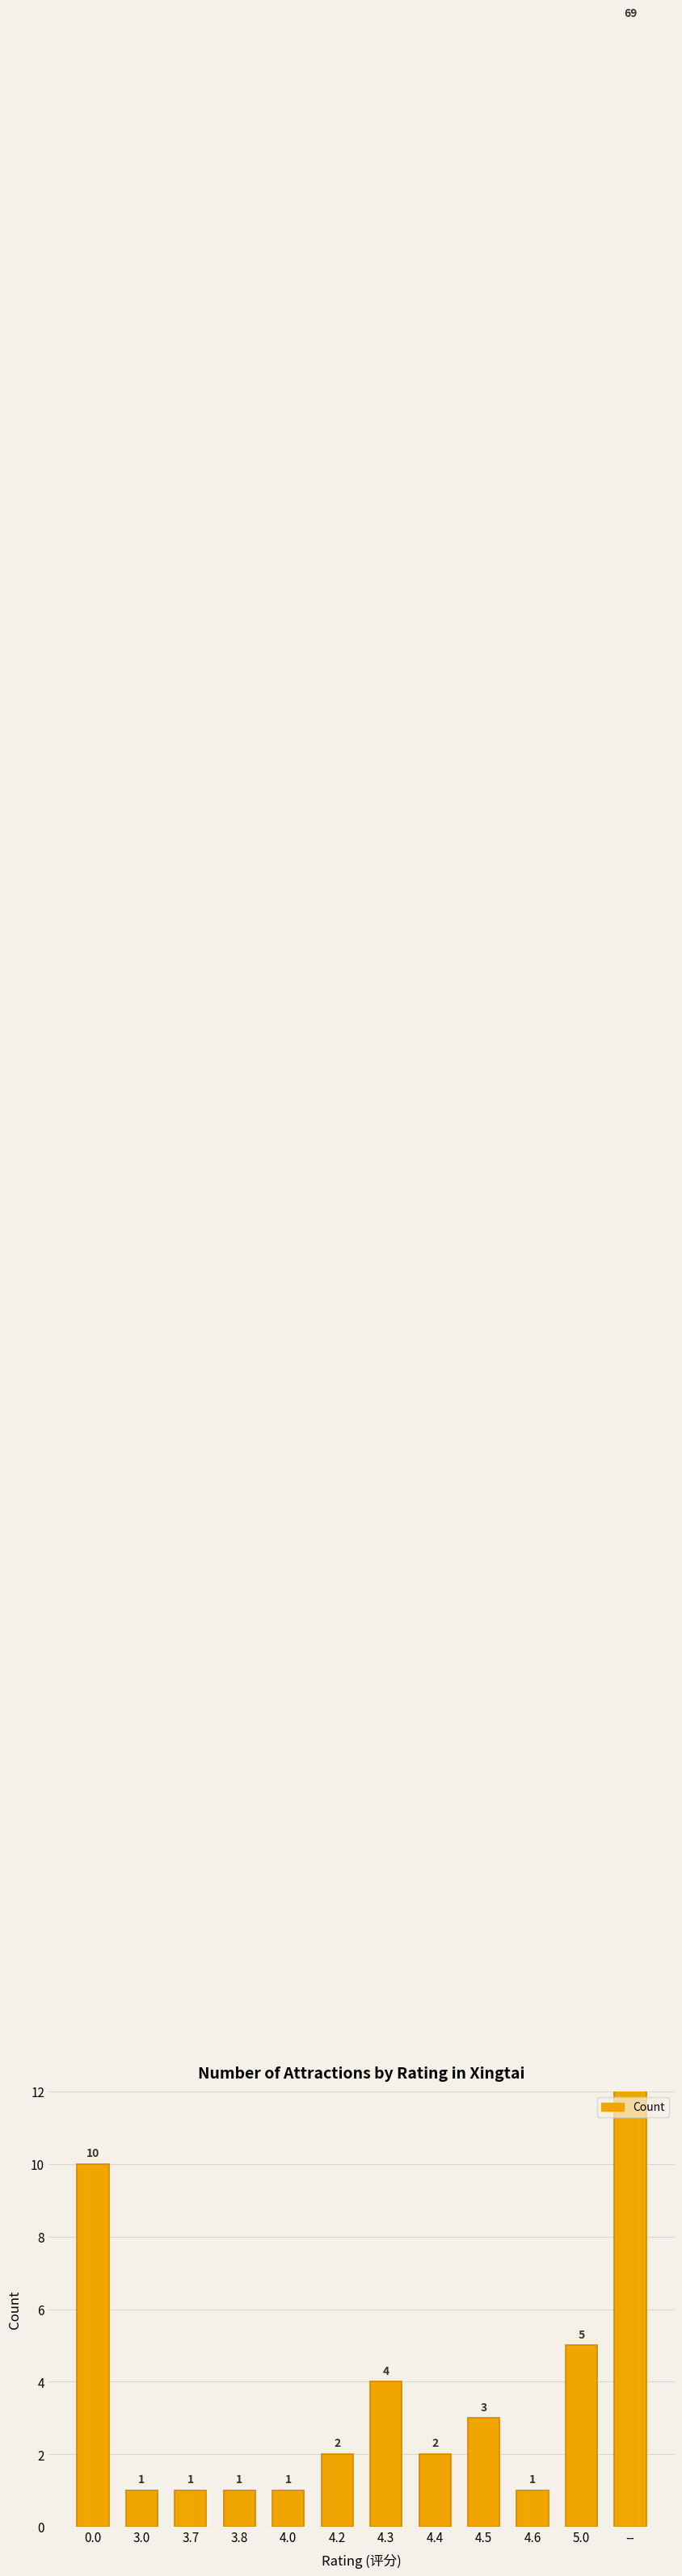

What is the label of the 6th bar from the left?

4.2